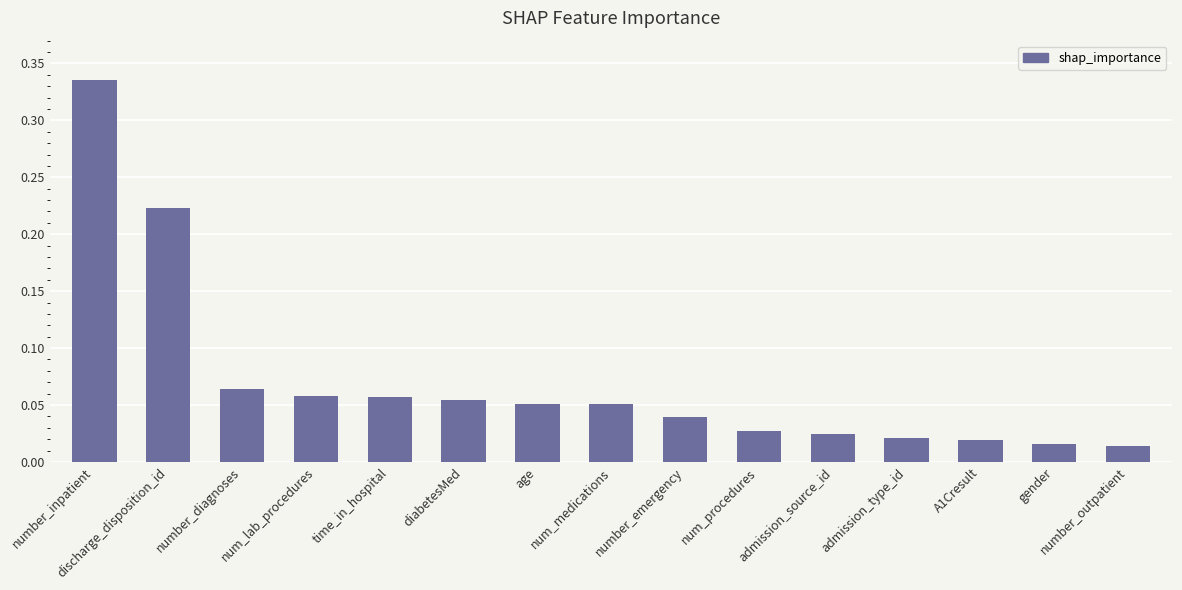

What is the sum of all values?

1.1